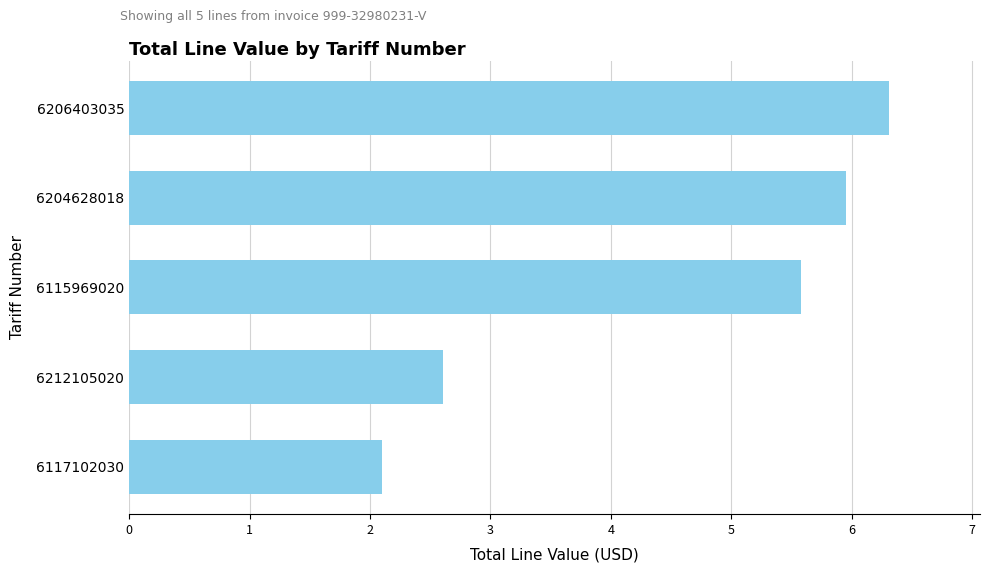

Are the bars horizontal?

Yes